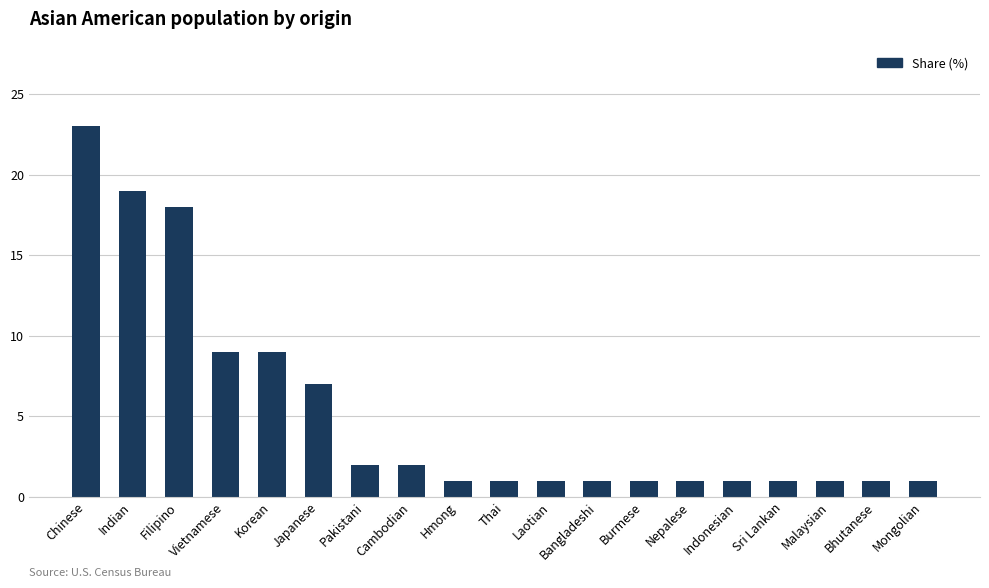

What is the label of the 8th bar from the right?

Bangladeshi